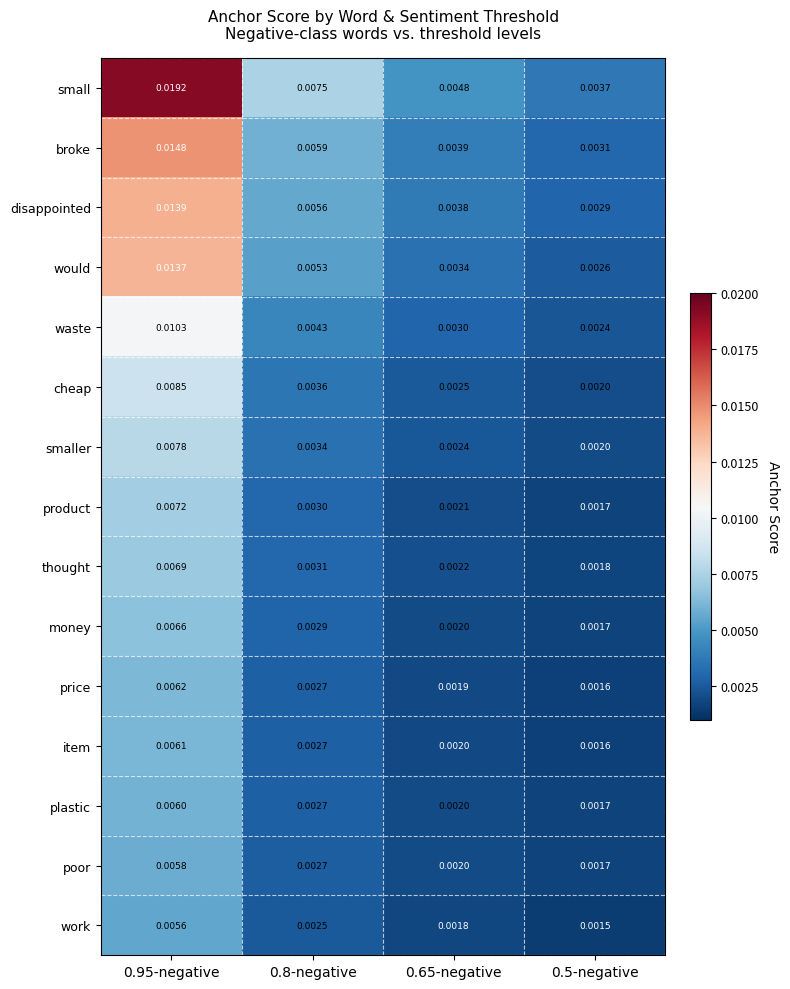

Which series has the largest total across all categories?

small